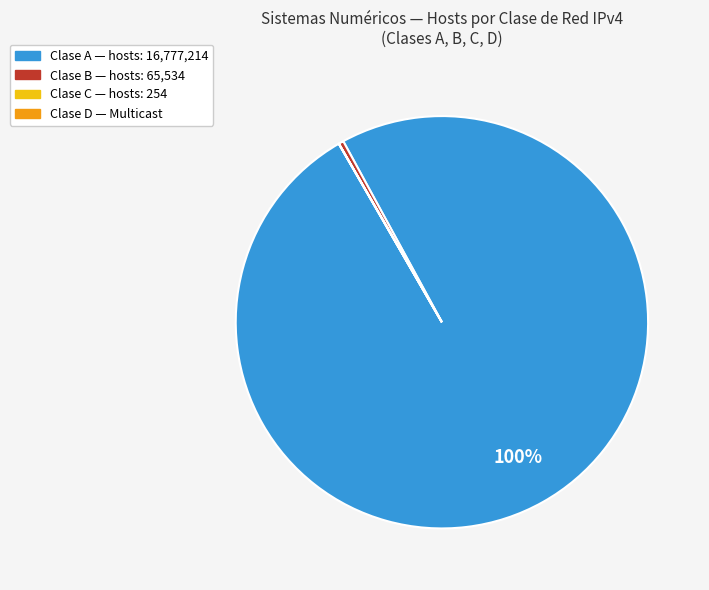

Does any single category account for the majority?

Yes